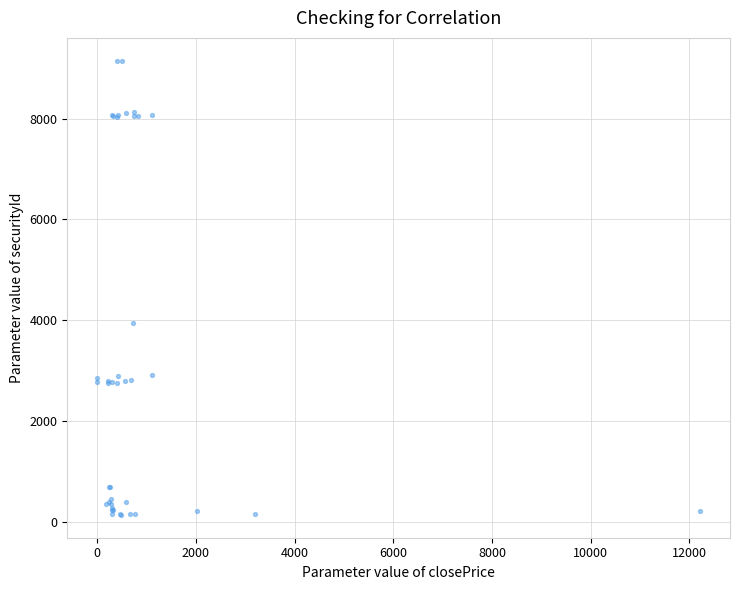

What Y value in the scatter plot is closest to 4643?

3946